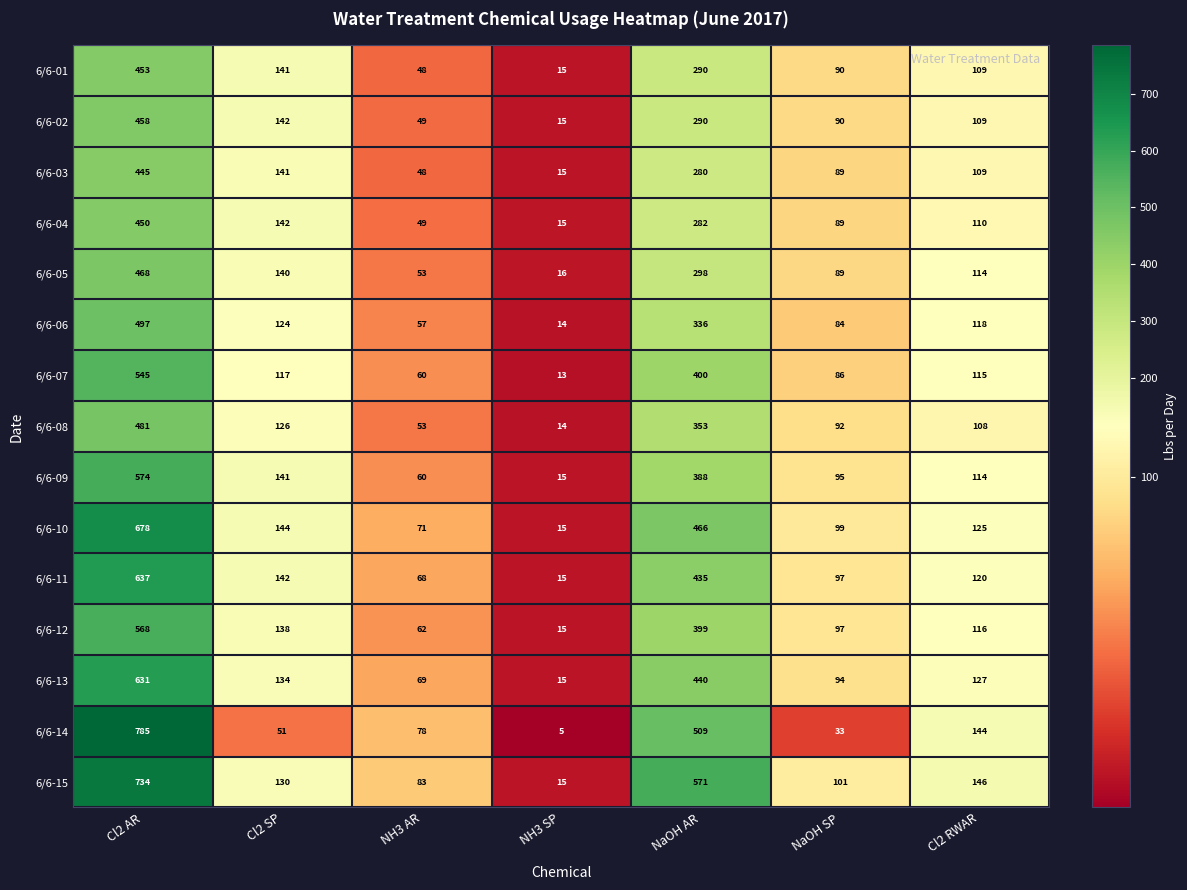

Which series changed the most between Cl2 AR and Cl2 RWAR?

6/6-14